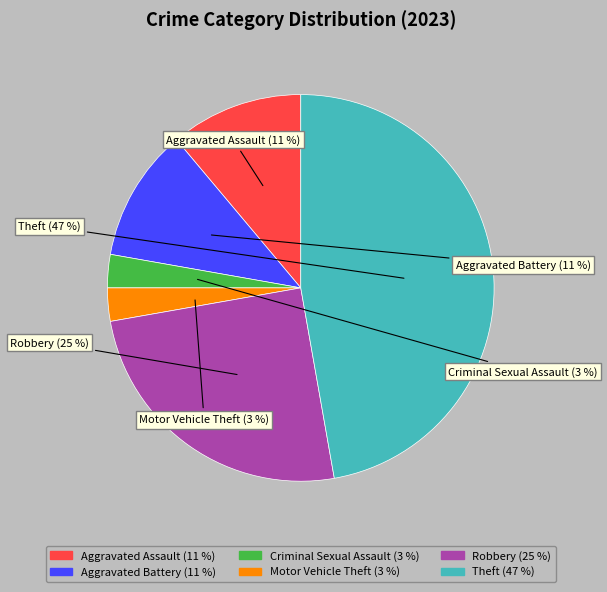

Which slice is the largest?

Theft